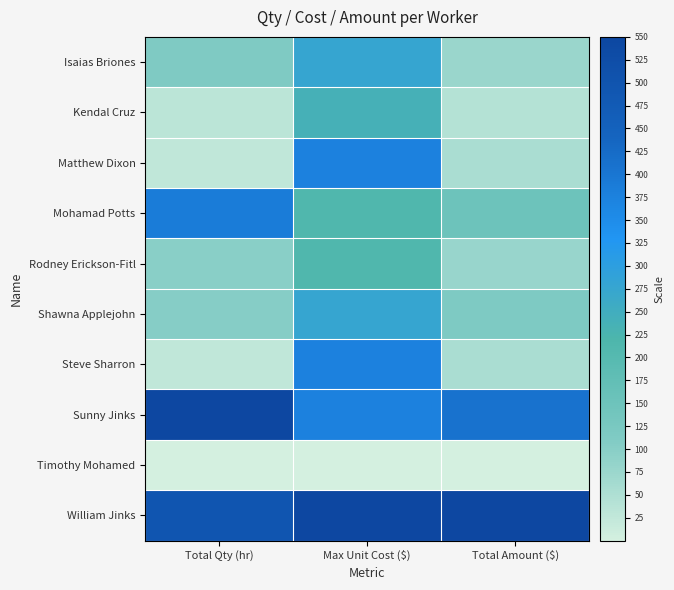

What is the difference between the highest and lowest values at Max Unit Cost ($)?

550.0